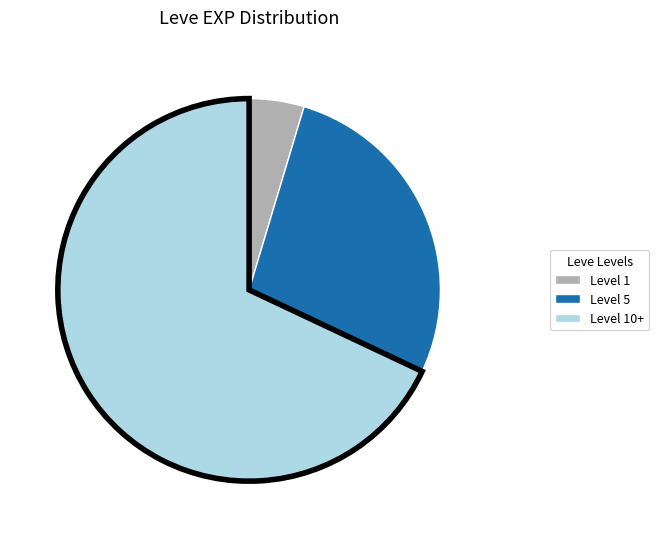

Is it true that Level 10+ is 68% of the pie?

True